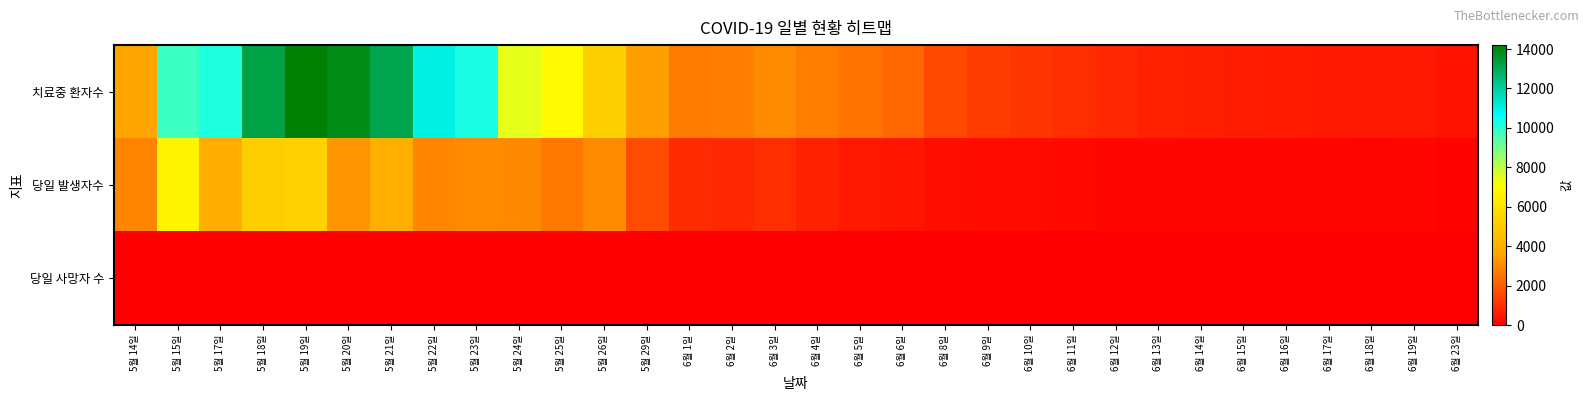

Which category has the lowest value across all series?

5월 14일